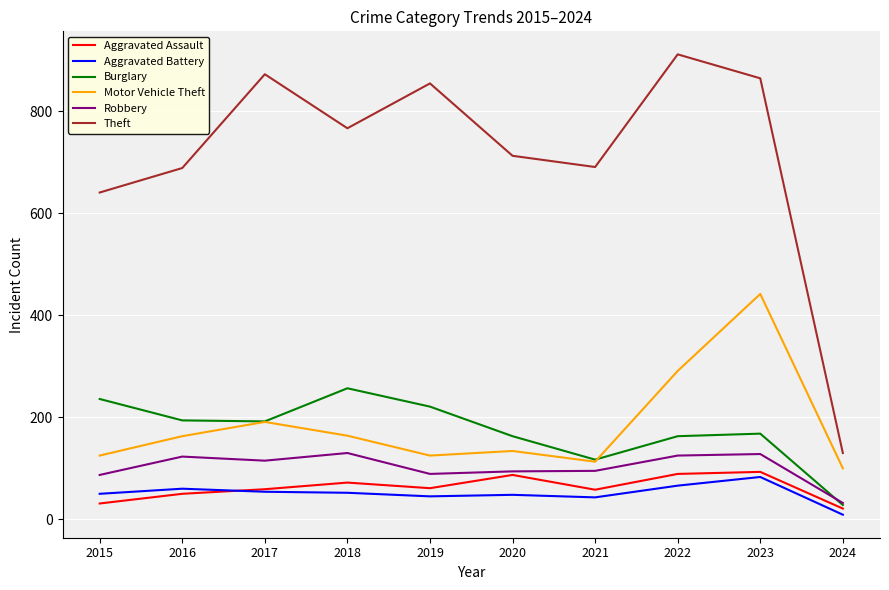

What is the maximum value for Robbery?

130